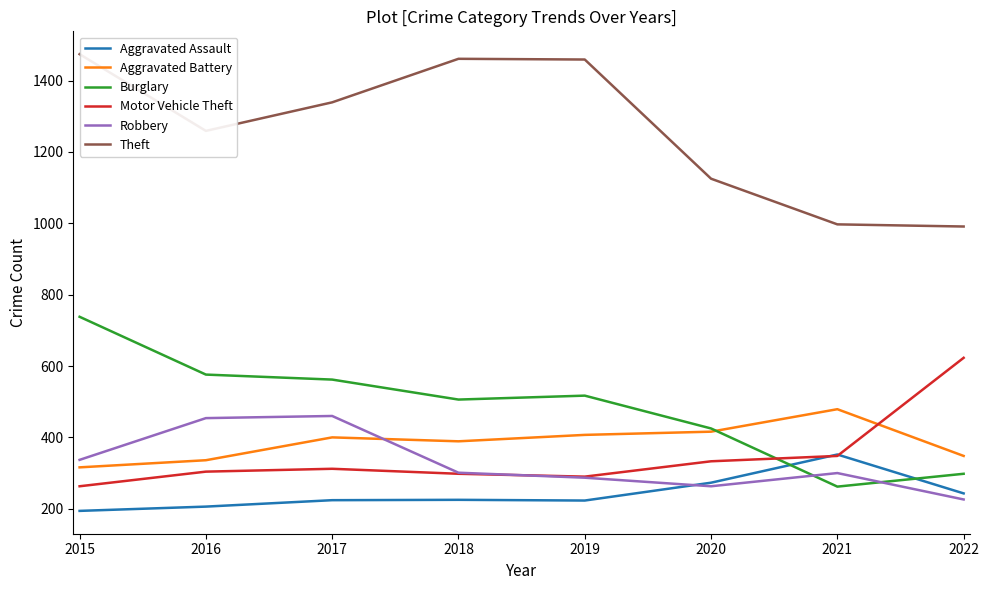

At 2021, list the series in order from smallest to largest.

Burglary, Robbery, Motor Vehicle Theft, Aggravated Assault, Aggravated Battery, Theft